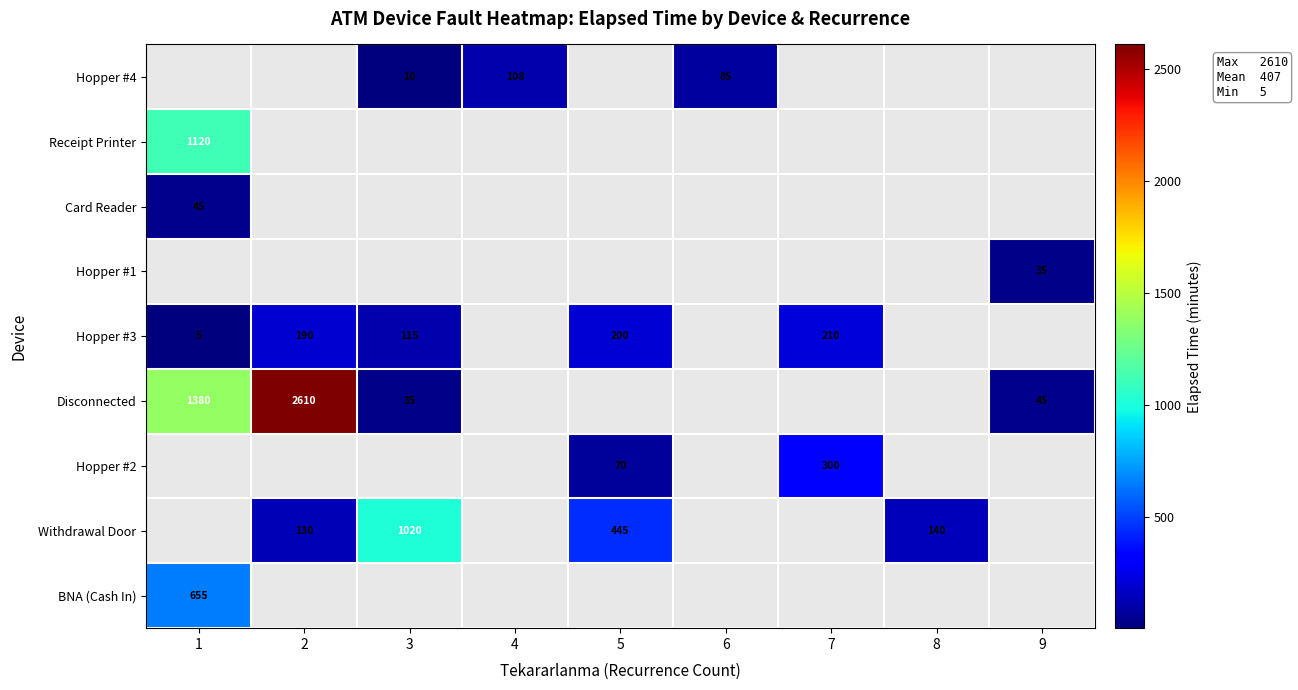

Is it true that Hopper #4 equals 4 at 3?

False